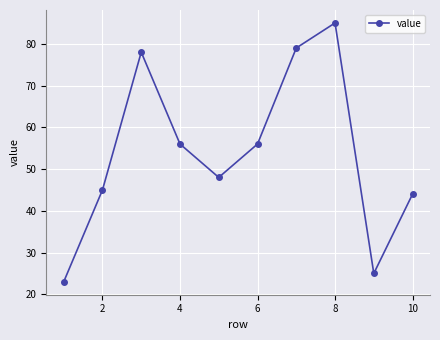

Does the chart display data point markers on the line(s)?

Yes